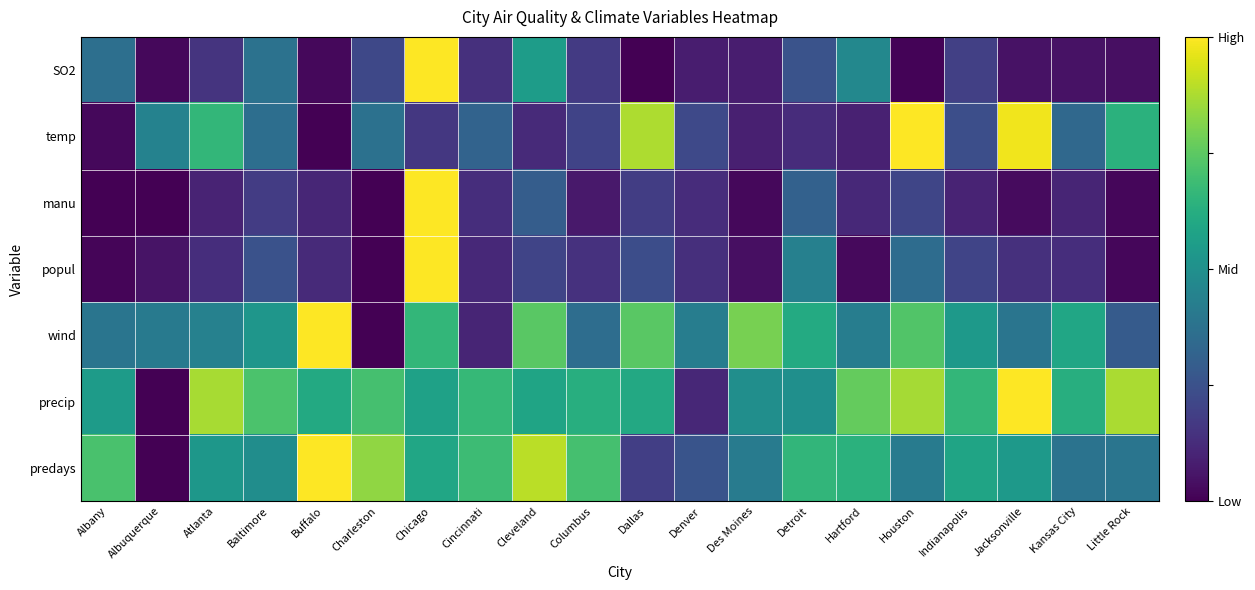

Count the number of categories in the chart.

20